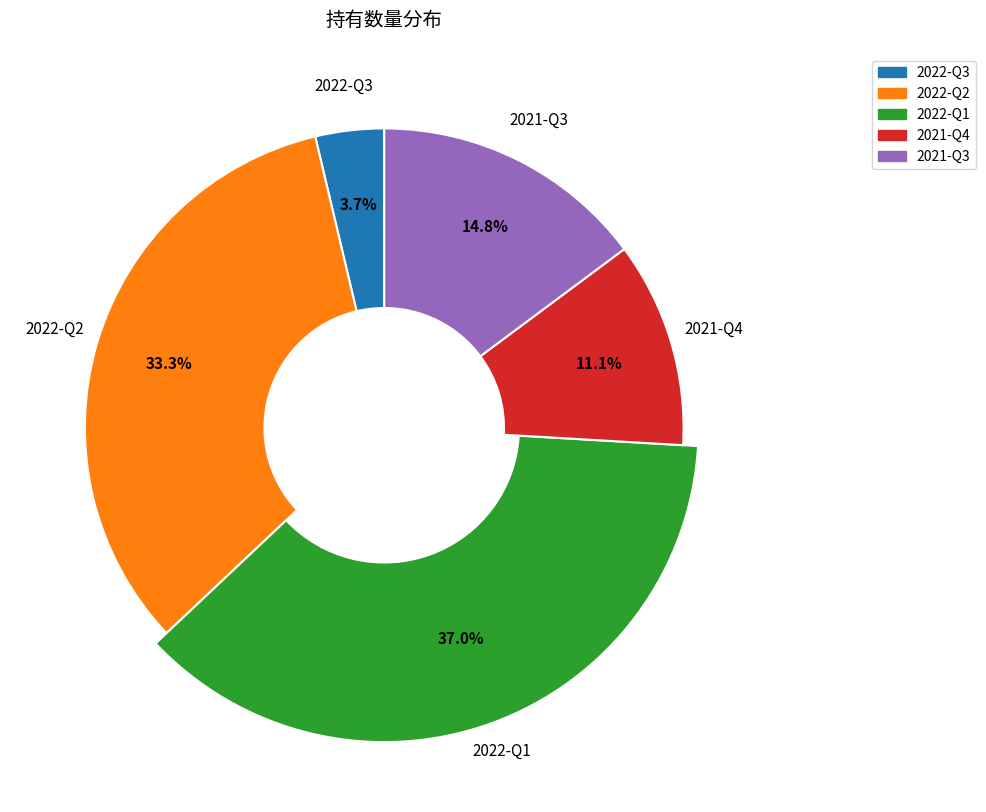

Which category has the biggest portion of the pie?

2022-Q1